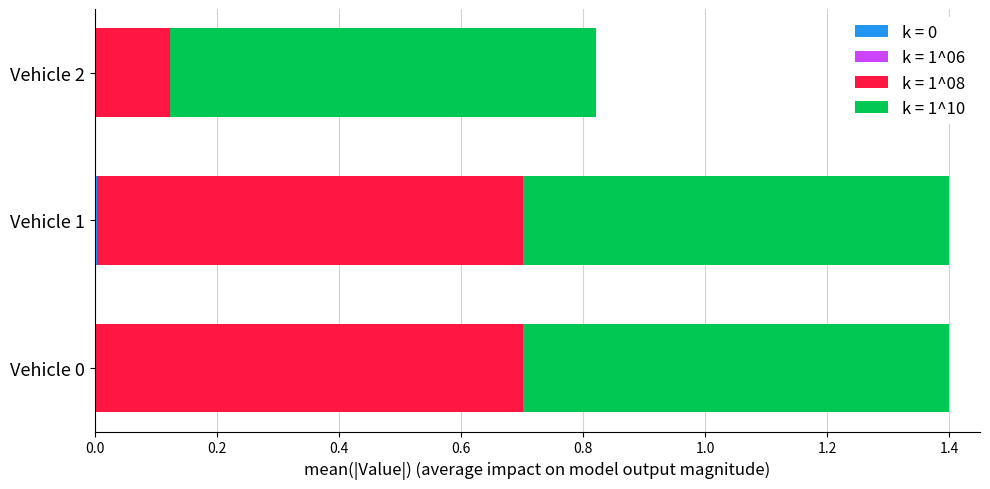

What is the value of the k = 1^08 bar at the 2nd from the left?

0.7